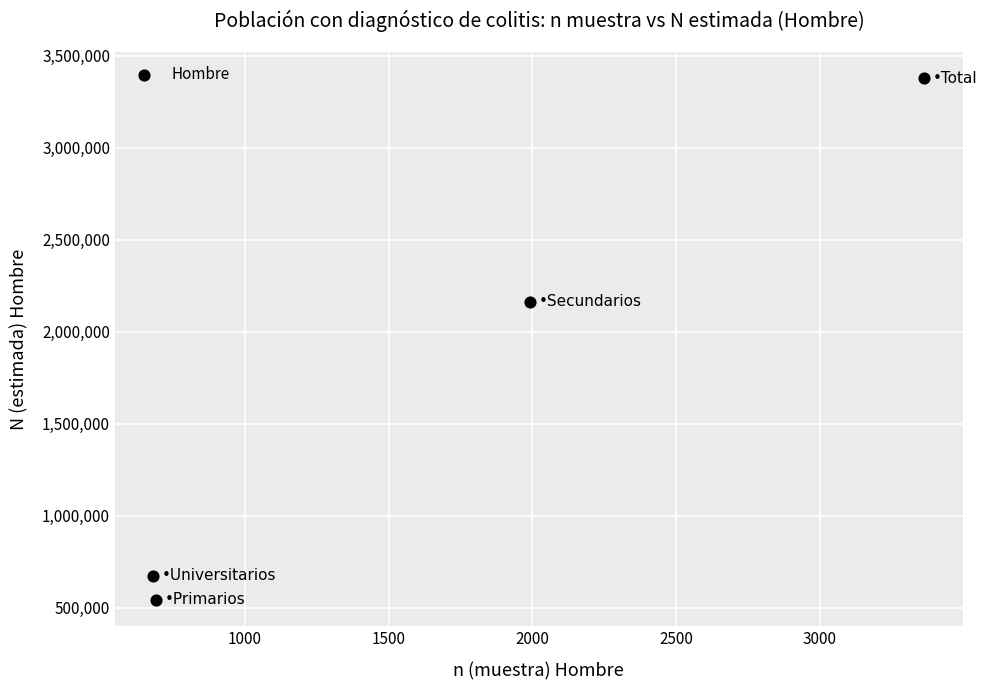

What is the average X value?

1682